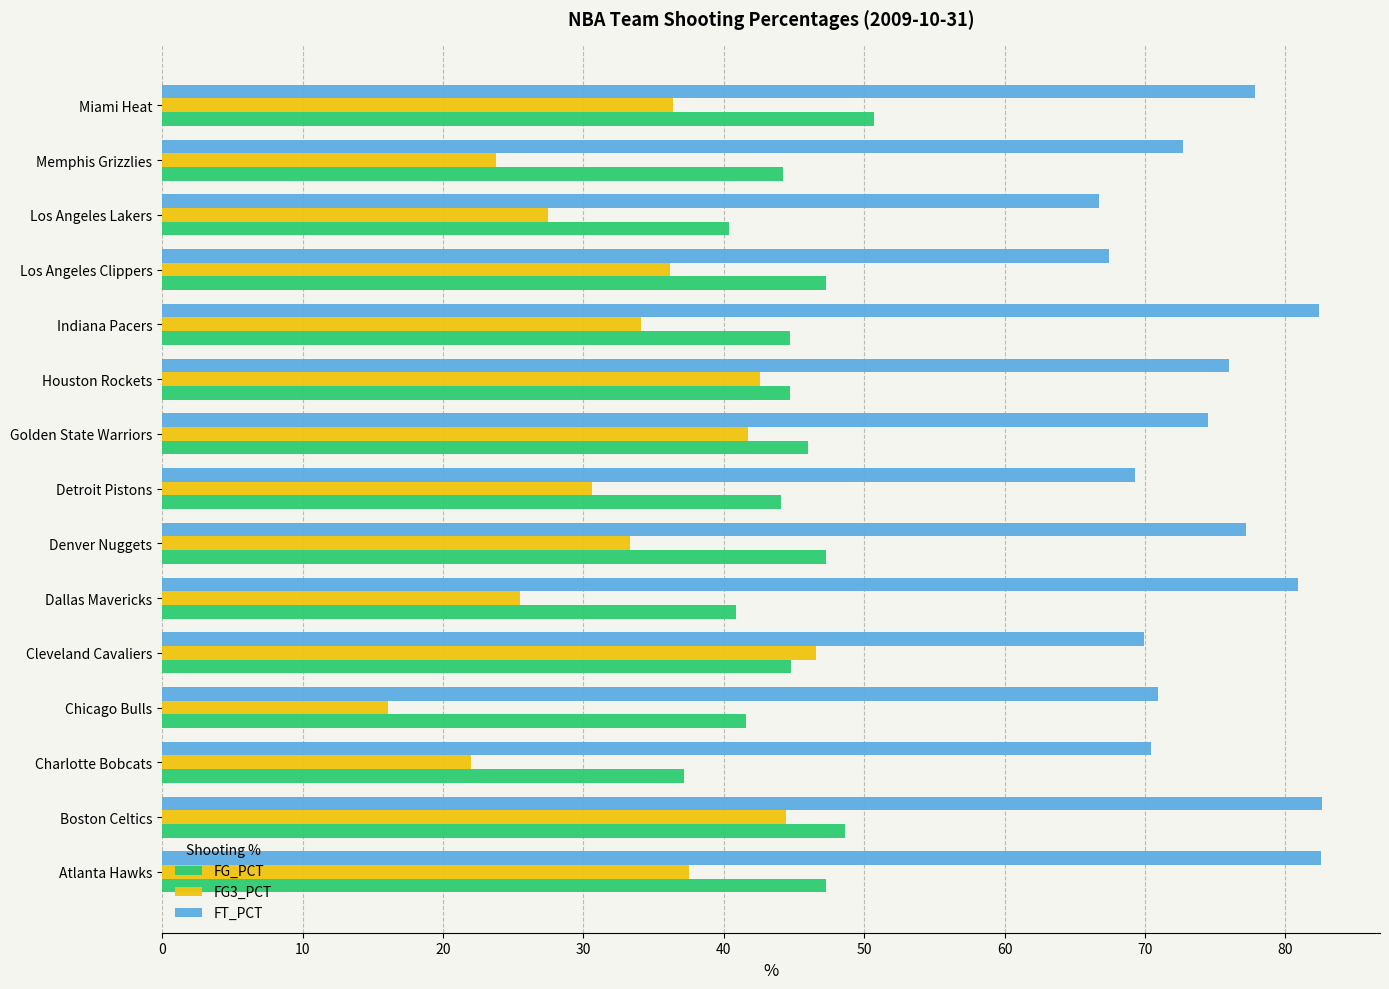

True or false: FG_PCT has a value of 44.2 at Memphis Grizzlies.

True